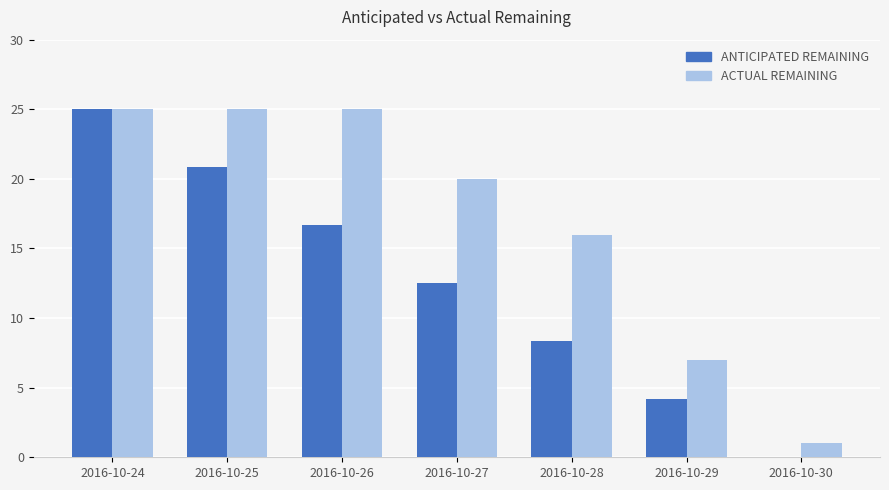

What is the total value across all series at 2016-10-25?

45.8